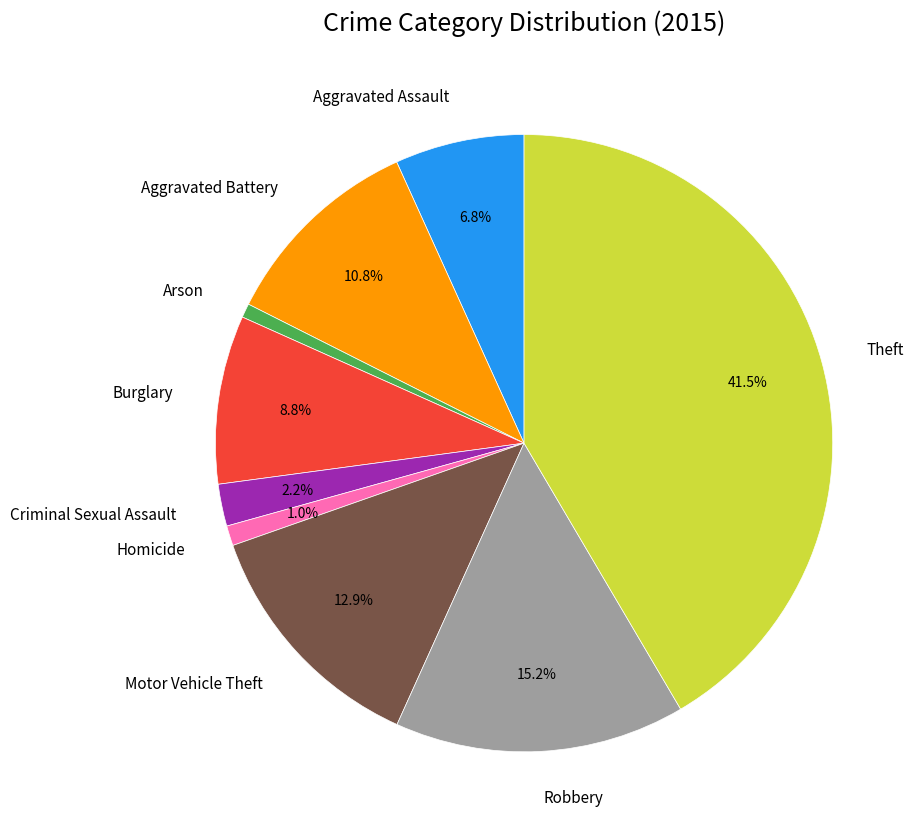

What portion of the pie excludes Robbery?

84.8%